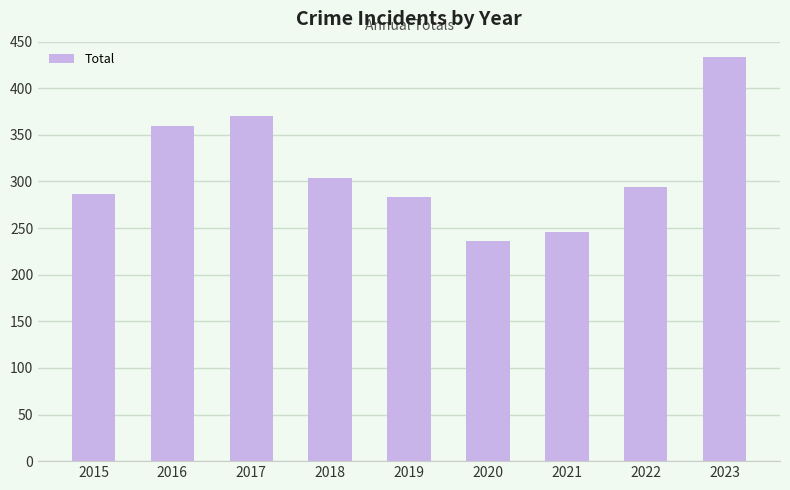

What is the difference between the maximum and minimum values?

198